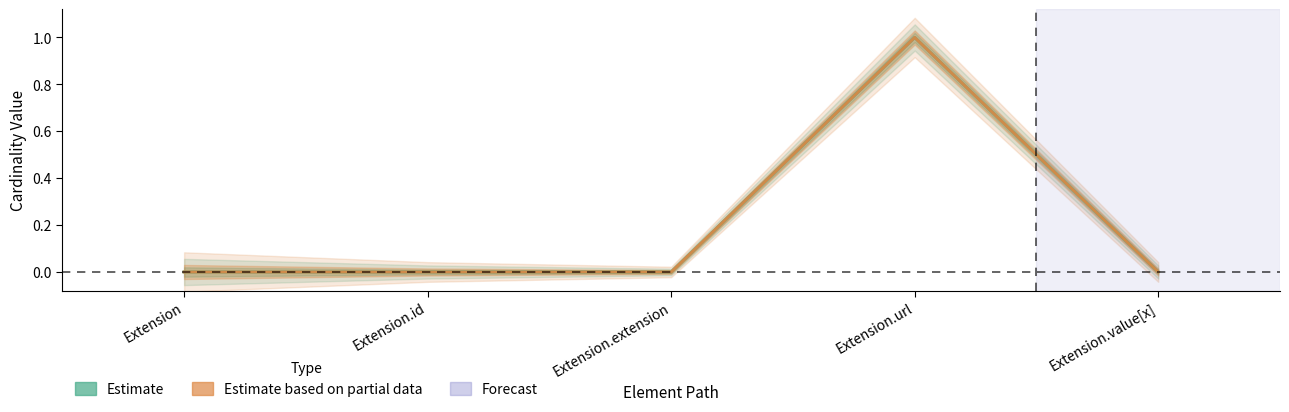

What position from the left is Extension?

1